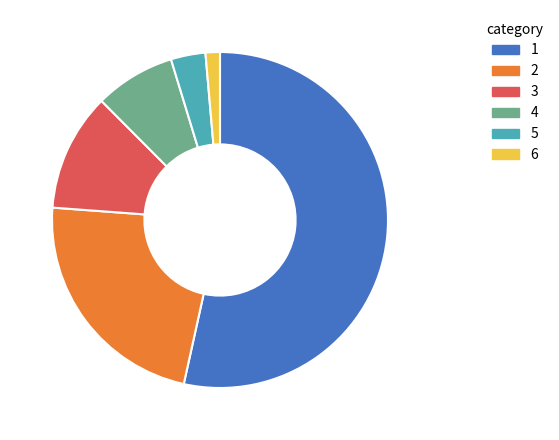

Which category has the biggest portion of the pie?

1